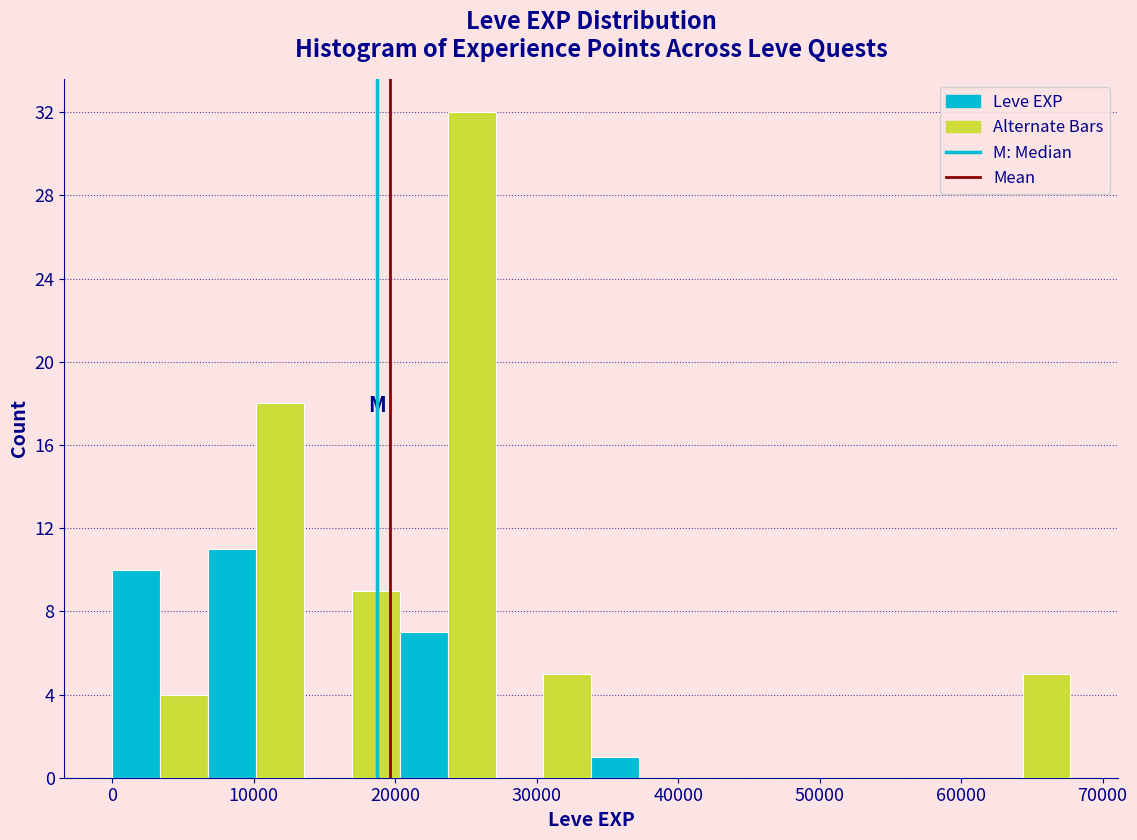

Read against the x-axis, roughly where is the centre of the tallest bar?

25000